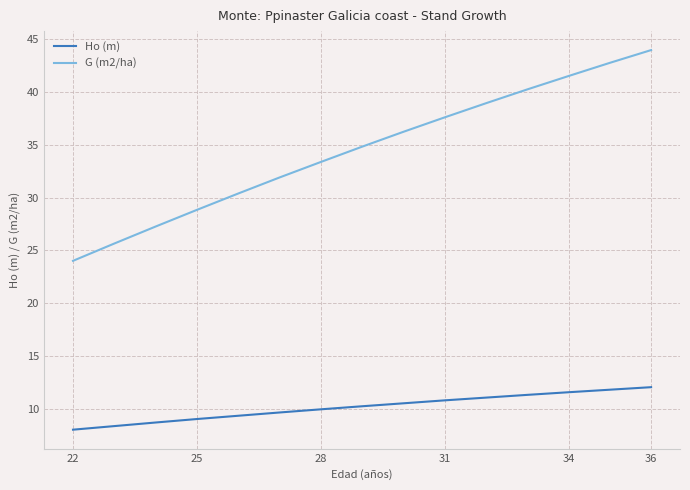

Which series has the largest total across all categories?

G (m2/ha)